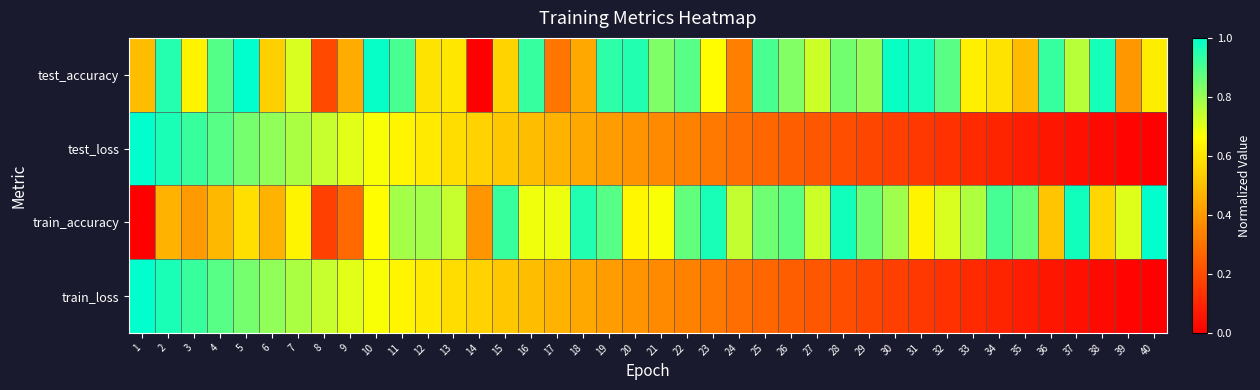

Which series has the largest total across all categories?

test_accuracy